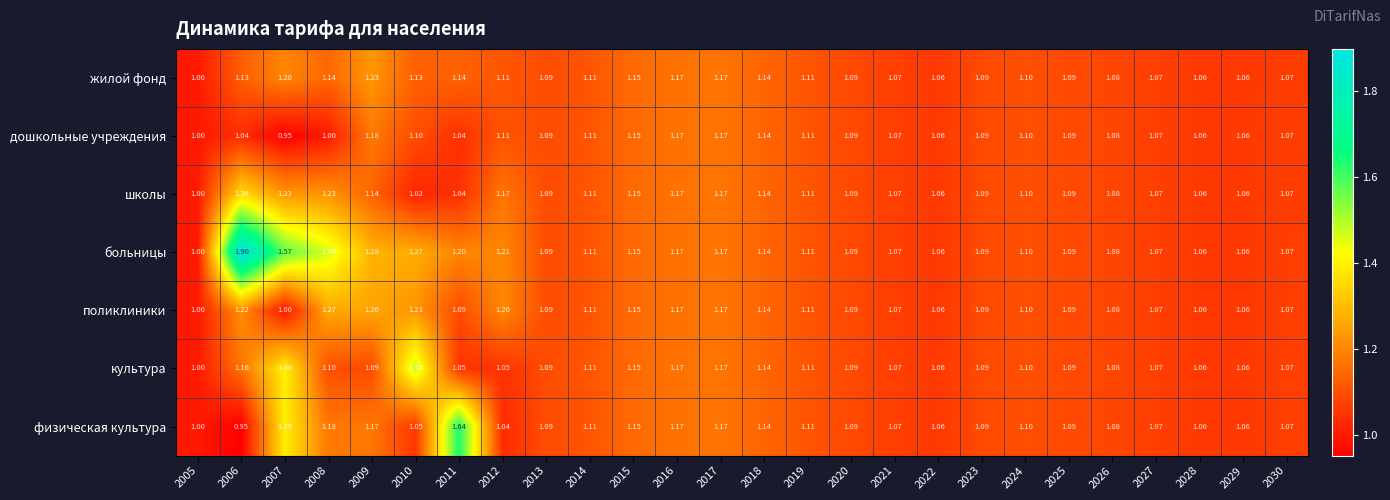

Which series has the widest spread of values?

больницы